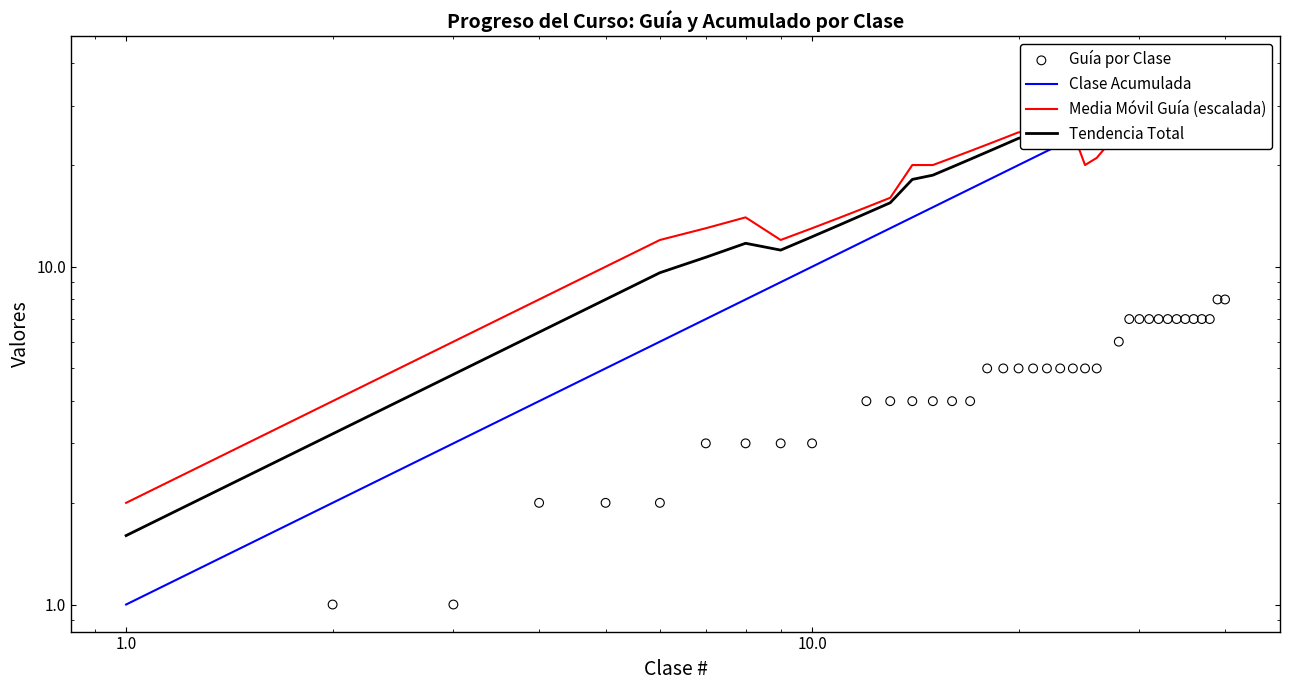

Which series contains the highest Y value?

Clase Acumulada